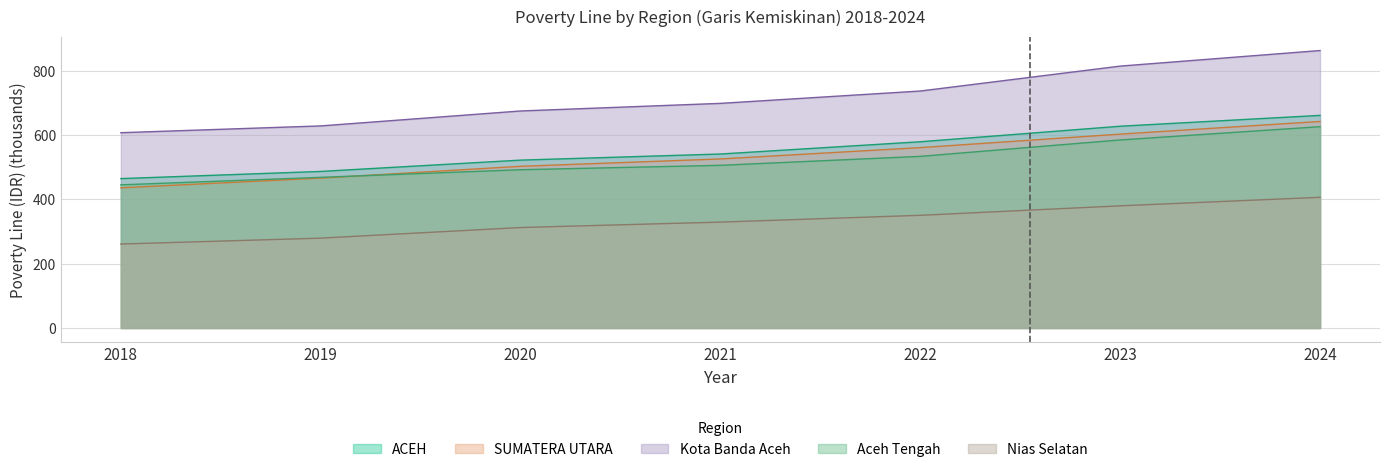

True or false: SUMATERA UTARA has a value of 211.1 at 2021.

False